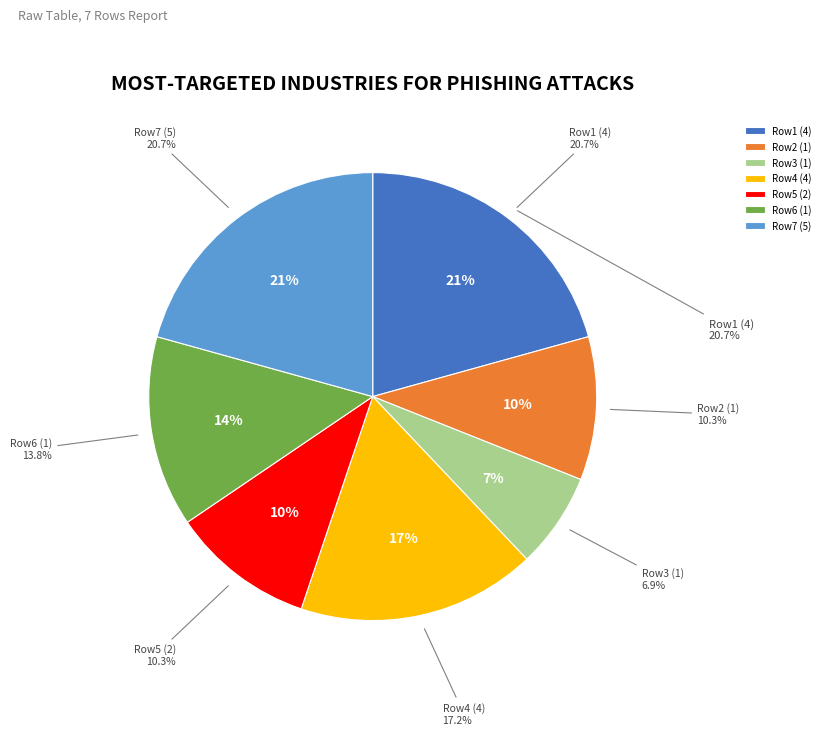

How many segments does this pie chart have?

7